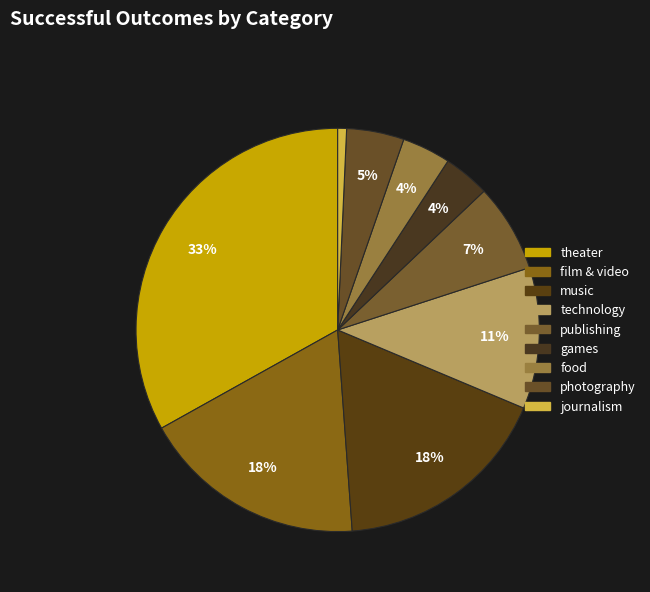

The technology slice represents 5% of the pie. True or false?

False